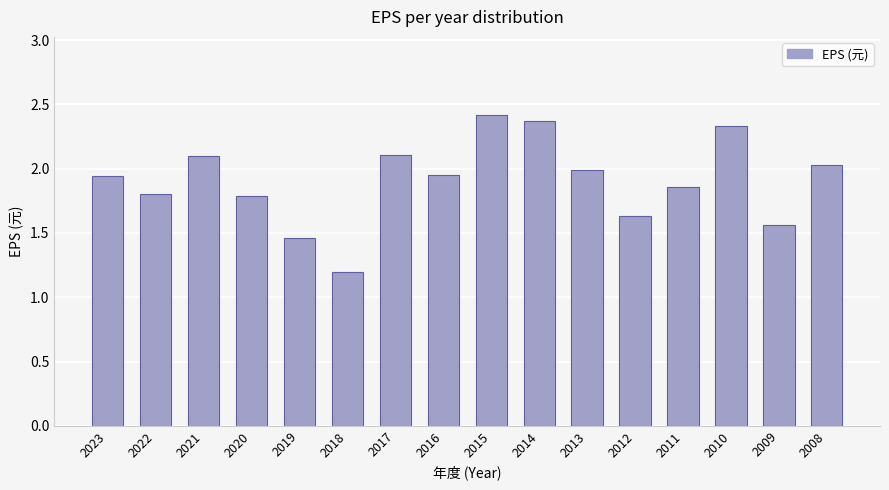

Is it true that the value at 2023 is 1.0?

False